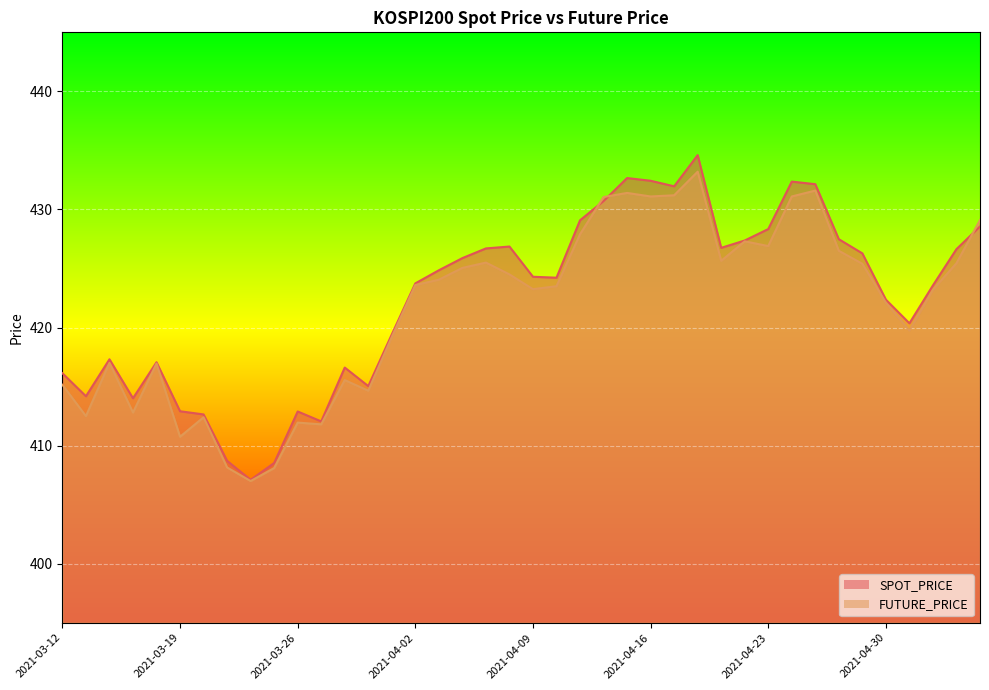

At which category does FUTURE_PRICE reach its first local valley?

2021-03-15